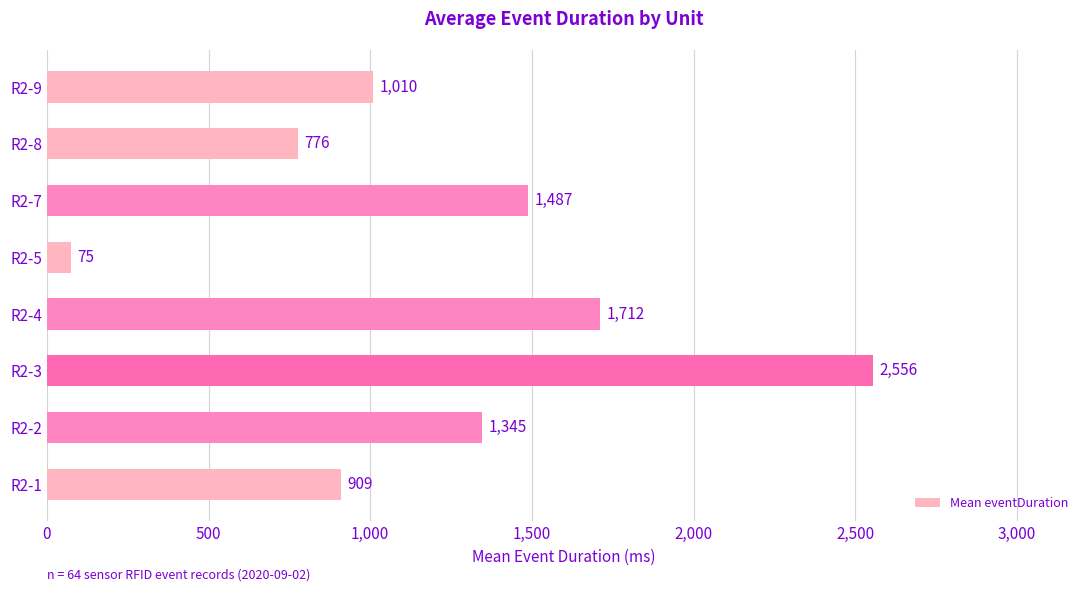

Which label corresponds to the smallest value in the chart?

R2-5